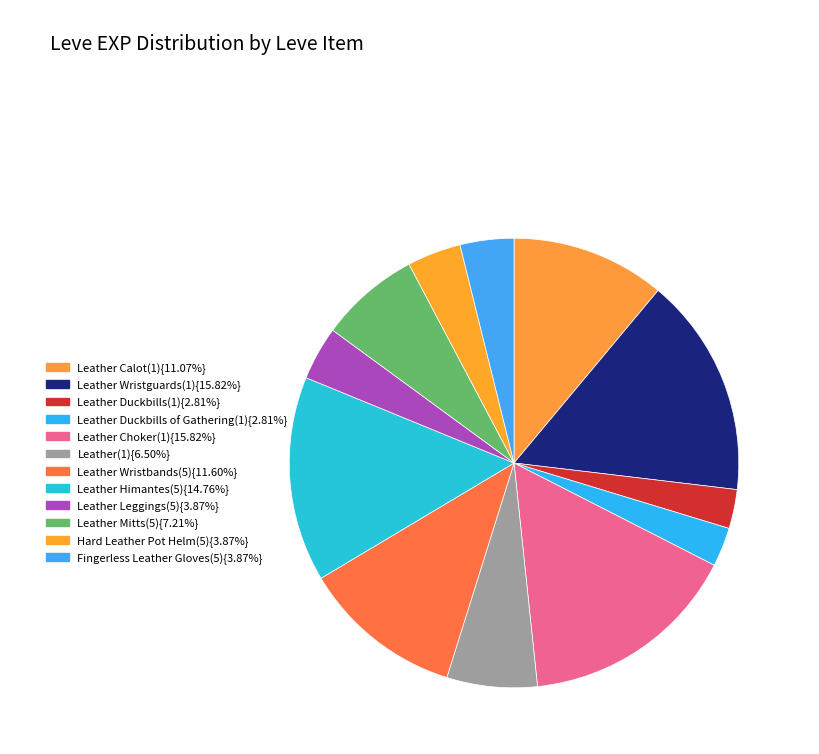

To the nearest percent, what is the difference between the largest and smallest slice percentages?

13%